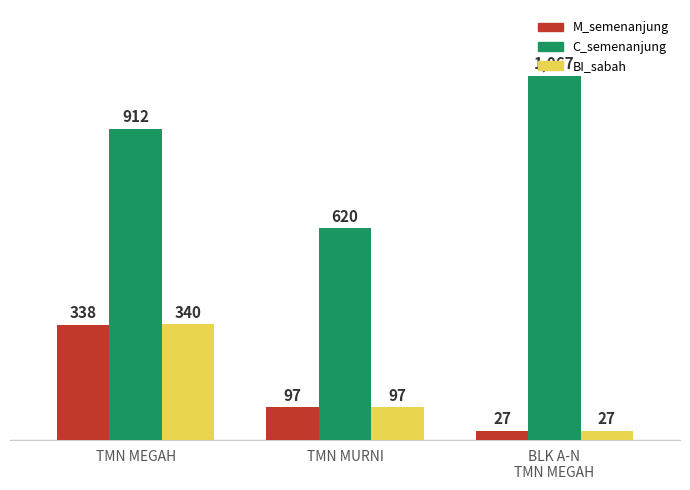

At how many categories does at least one series exceed 143?

3